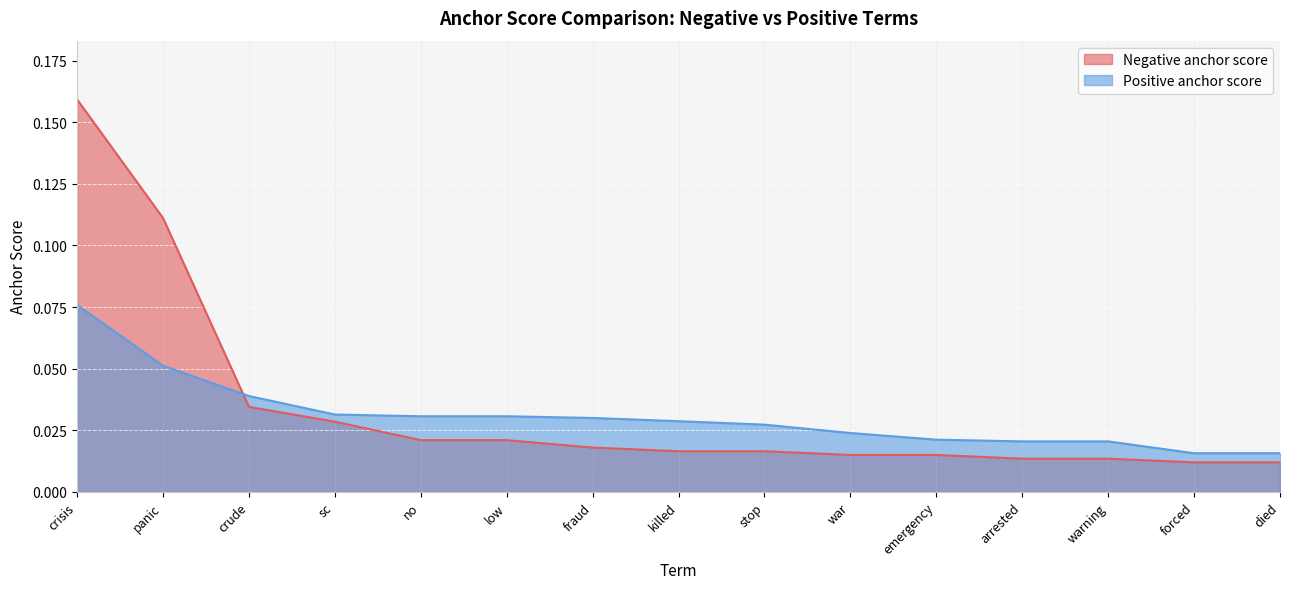

Does the chart display data point markers on the line(s)?

No